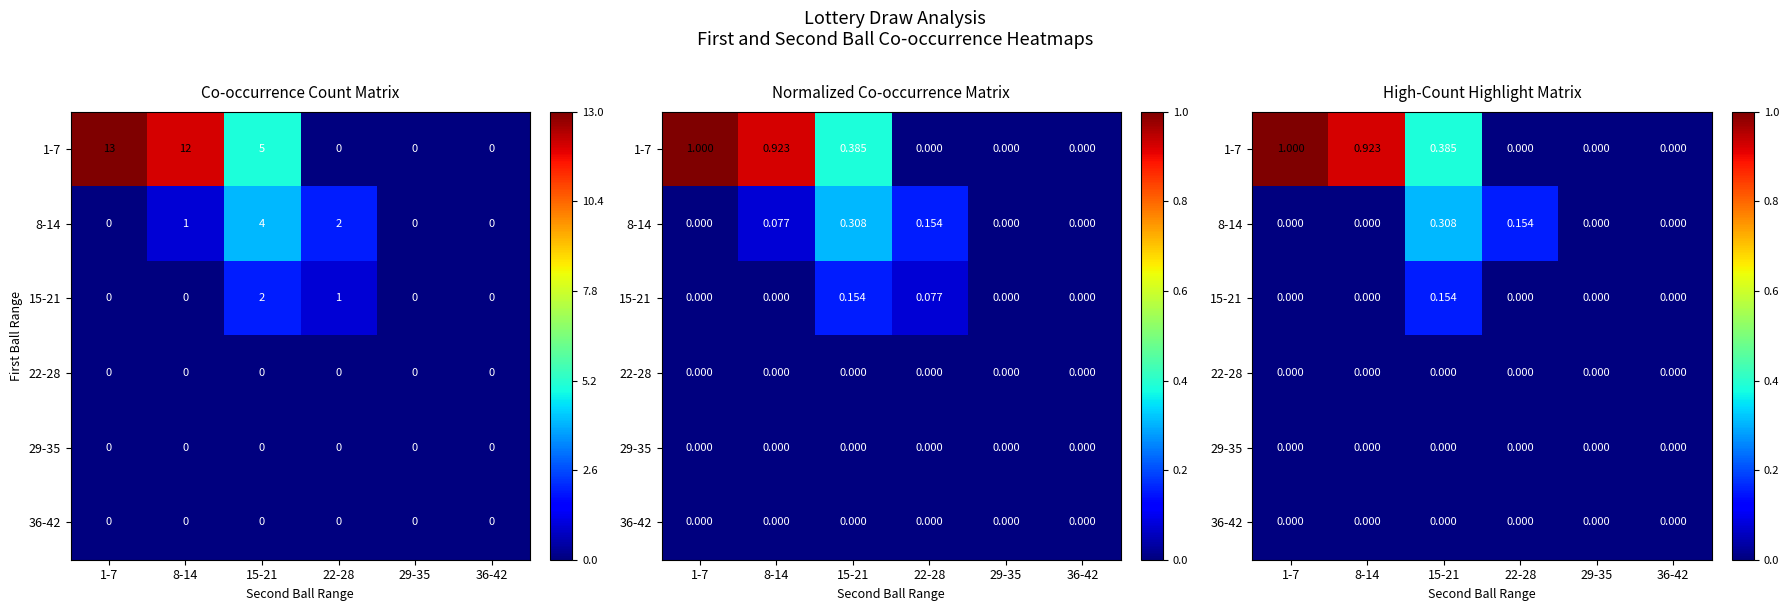

True or false: 1-7 has a value of 0.2 at 15-21.

False